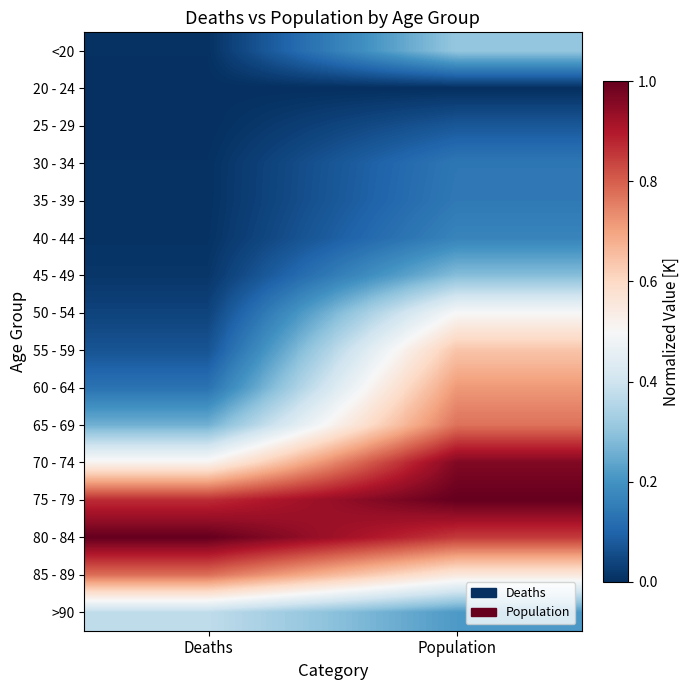

Reading left to right, transcribe all the data shown in this chart.

<20: Deaths=0.0	Population=0.3
20 - 24: Deaths=0.0	Population=0.0
25 - 29: Deaths=0.0	Population=0.1
30 - 34: Deaths=0.0	Population=0.1
35 - 39: Deaths=0.0	Population=0.1
40 - 44: Deaths=0.0	Population=0.2
45 - 49: Deaths=0.0	Population=0.3
50 - 54: Deaths=0.0	Population=0.5
55 - 59: Deaths=0.1	Population=0.6
60 - 64: Deaths=0.1	Population=0.7
65 - 69: Deaths=0.3	Population=0.8
70 - 74: Deaths=0.5	Population=1.0
75 - 79: Deaths=0.9	Population=1.0
80 - 84: Deaths=1.0	Population=0.9
85 - 89: Deaths=0.8	Population=0.6
>90: Deaths=0.4	Population=0.2